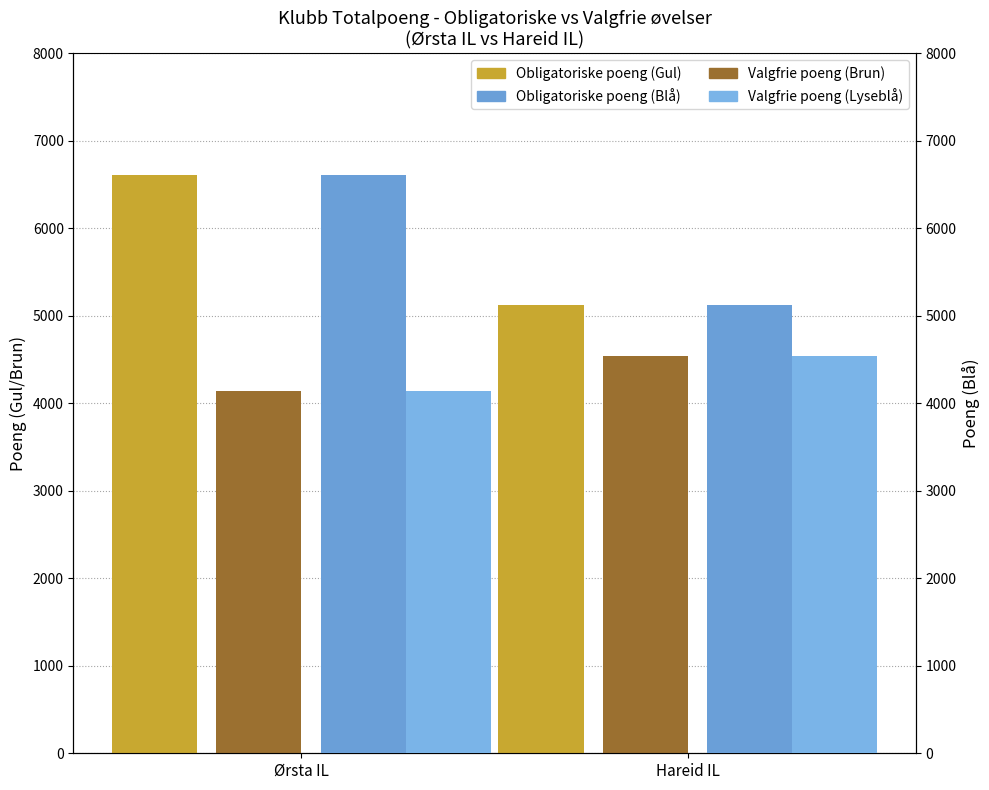

What is the approximate value of Obligatoriske poeng (blå) at Hareid IL, to the nearest 50?

5150